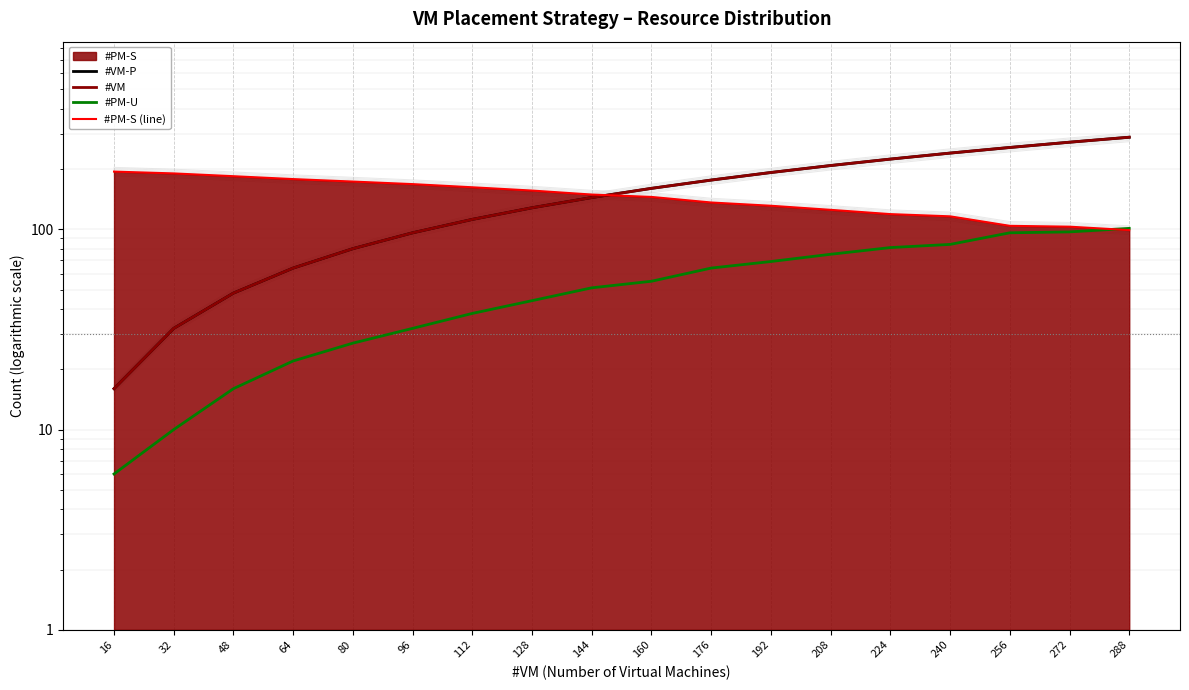

How many data points in #PM-U are above 55?

8